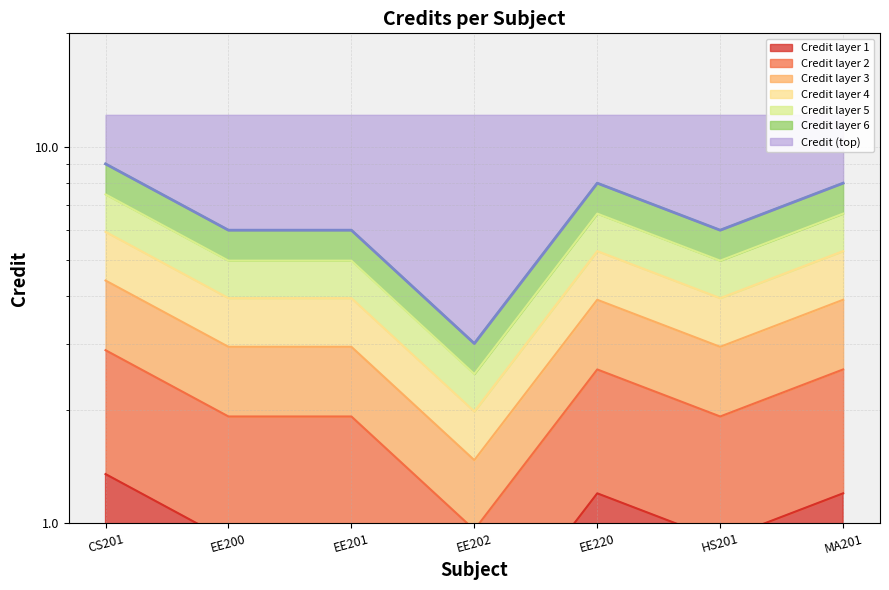

What is the label of the 2nd point from the right?

HS201